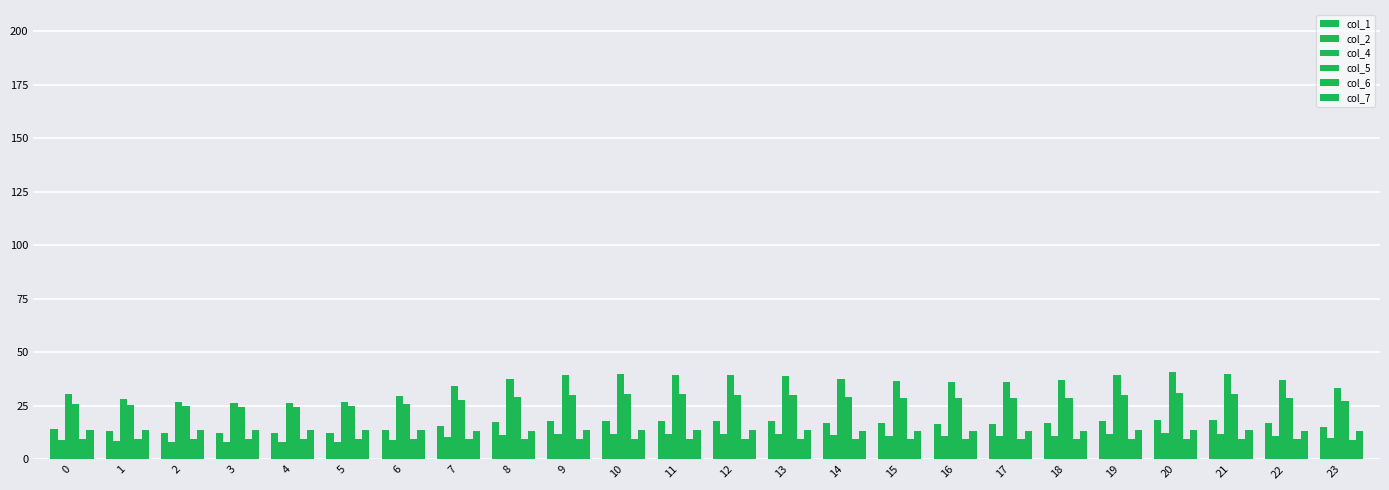

Reading right to left, transcribe all the data shown in this chart.

col_1: 23=15.2	22=16.8	21=18.2	20=18.5	19=17.9	18=16.8	17=16.5	16=16.6	15=16.8	14=17.2	13=17.7	12=17.8	11=18.0	10=18.0	9=17.8	8=17.2	7=15.8	6=13.6	5=12.4	4=12.1	3=12.1	2=12.4	1=13.0	0=13.9
col_2: 23=10.0	22=11.1	21=12.0	20=12.3	19=11.8	18=11.1	17=10.9	16=10.9	15=11.1	14=11.3	13=11.7	12=11.8	11=11.9	10=11.9	9=11.8	8=11.3	7=10.4	6=9.0	5=8.2	4=8.0	3=8.0	2=8.2	1=8.6	0=9.2
col_4: 23=33.2	22=36.9	21=40.0	20=40.8	19=39.3	18=36.9	17=36.2	16=36.3	15=36.8	14=37.6	13=39.0	12=39.2	11=39.6	10=39.7	9=39.1	8=37.7	7=34.5	6=29.6	5=26.8	4=26.1	3=26.2	2=26.8	1=28.2	0=30.3
col_5: 23=27.1	22=28.8	21=30.5	20=31.0	19=30.1	18=28.8	17=28.4	16=28.5	15=28.8	14=29.2	13=29.9	12=30.1	11=30.3	10=30.3	9=30.0	8=29.3	7=27.6	6=25.6	5=24.7	4=24.5	3=24.6	2=24.7	1=25.1	0=25.9
col_6: 23=9.2	22=9.3	21=9.3	20=9.4	19=9.3	18=9.3	17=9.3	16=9.3	15=9.3	14=9.3	13=9.3	12=9.3	11=9.3	10=9.3	9=9.3	8=9.3	7=9.2	6=9.2	5=9.3	4=9.3	3=9.3	2=9.3	1=9.2	0=9.2
col_7: 23=13.4	22=13.4	21=13.5	20=13.5	19=13.4	18=13.4	17=13.4	16=13.4	15=13.4	14=13.4	13=13.4	12=13.4	11=13.4	10=13.4	9=13.4	8=13.4	7=13.4	6=13.5	5=13.7	4=13.7	3=13.7	2=13.7	1=13.6	0=13.5